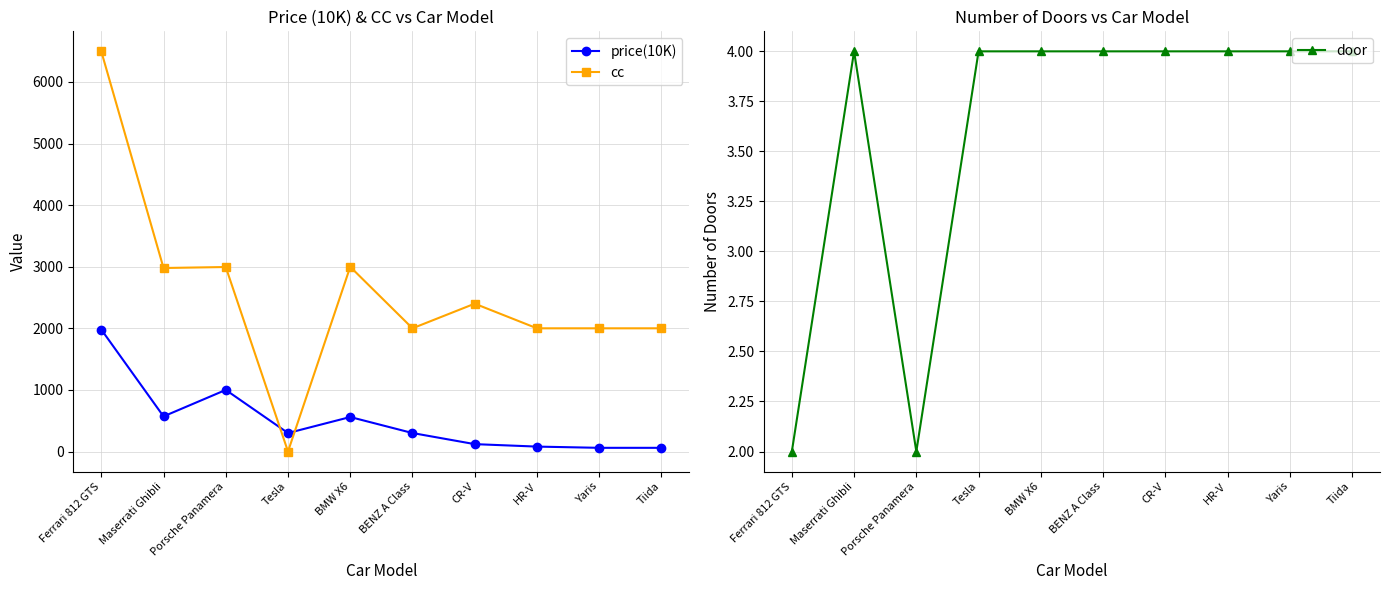

Reading left to right, what are all the values shown in this chart?

price(10K): 1980	570	1000	300	560	300	120	80	60	60
cc: 6496	2979	2995	0	2998	2000	2400	2000	2000	2000
door: 2	4	2	4	4	4	4	4	4	4